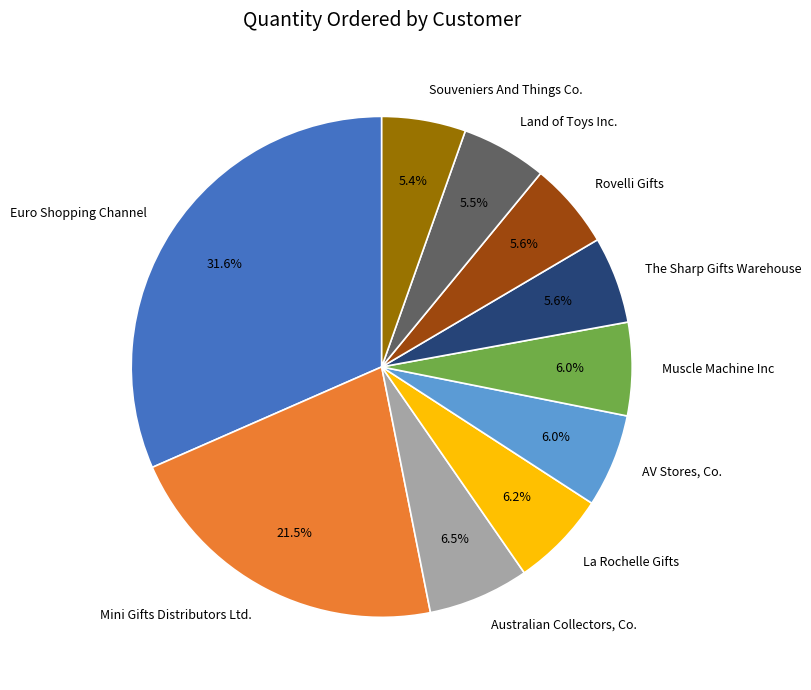

How many slices are in this pie chart?

10